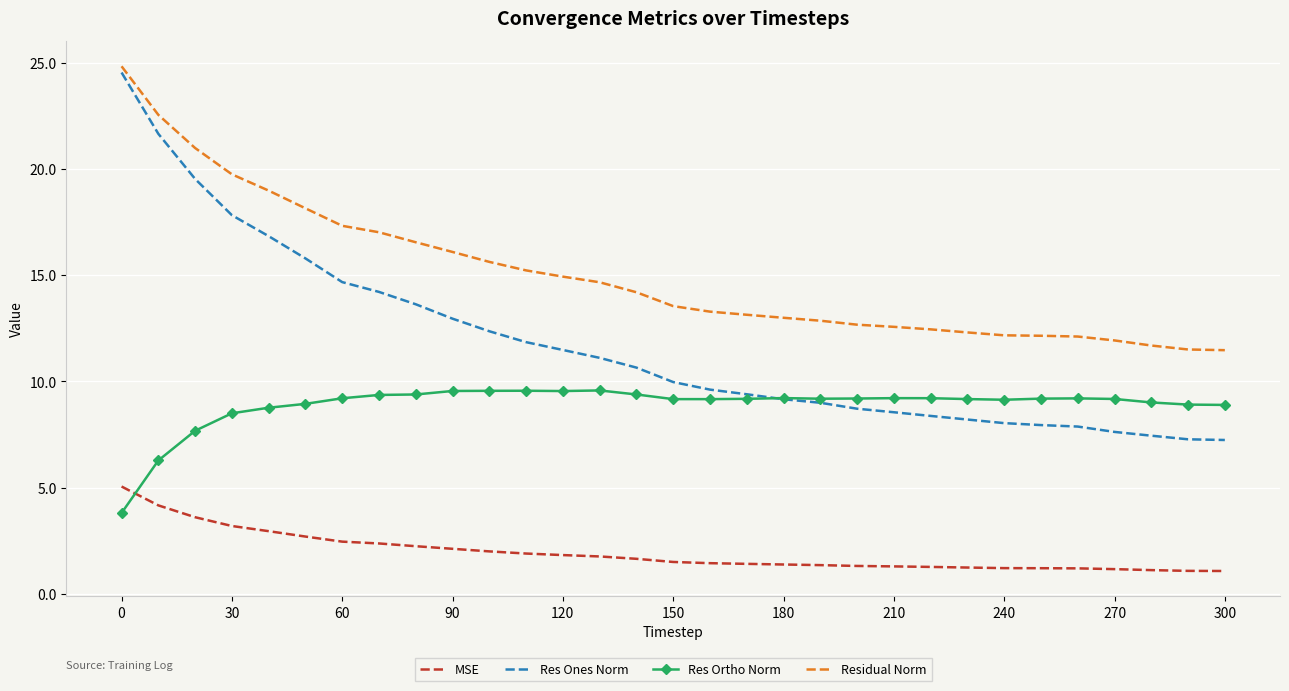

What is the highest value of the Res Ones Norm series?

24.5